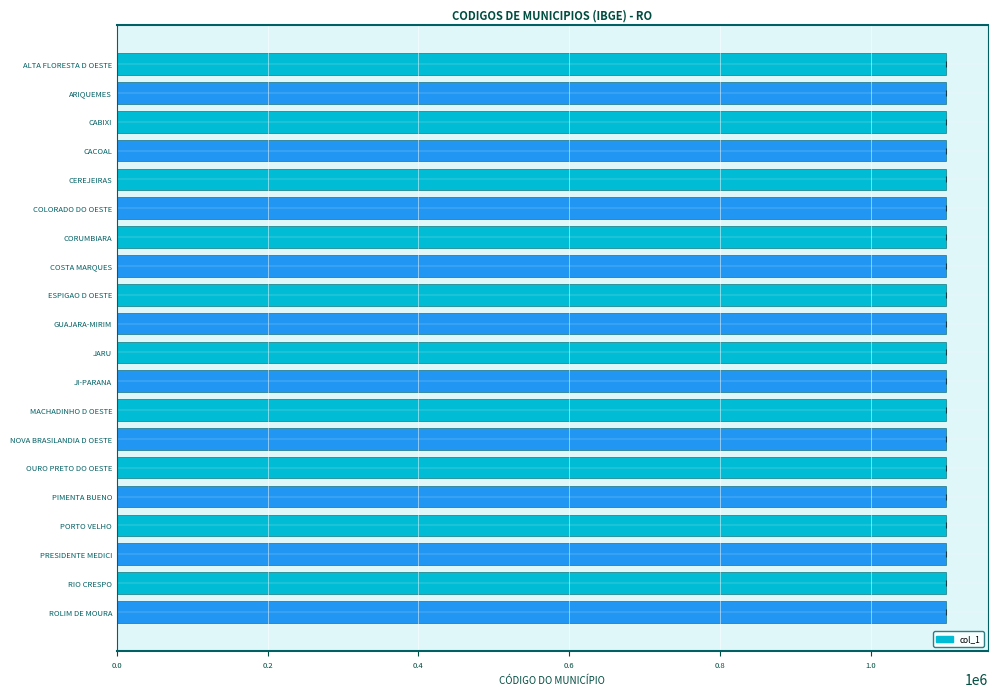

How many values are below 1100114?

10